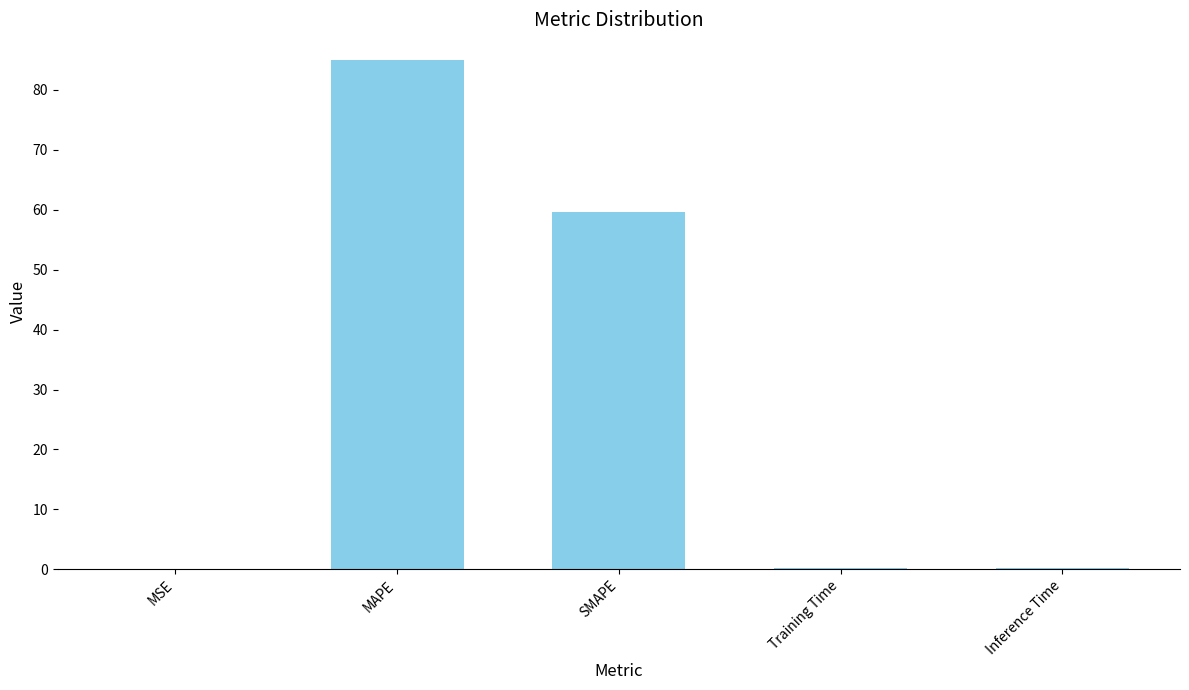

At which label is the value closest to 42?

SMAPE